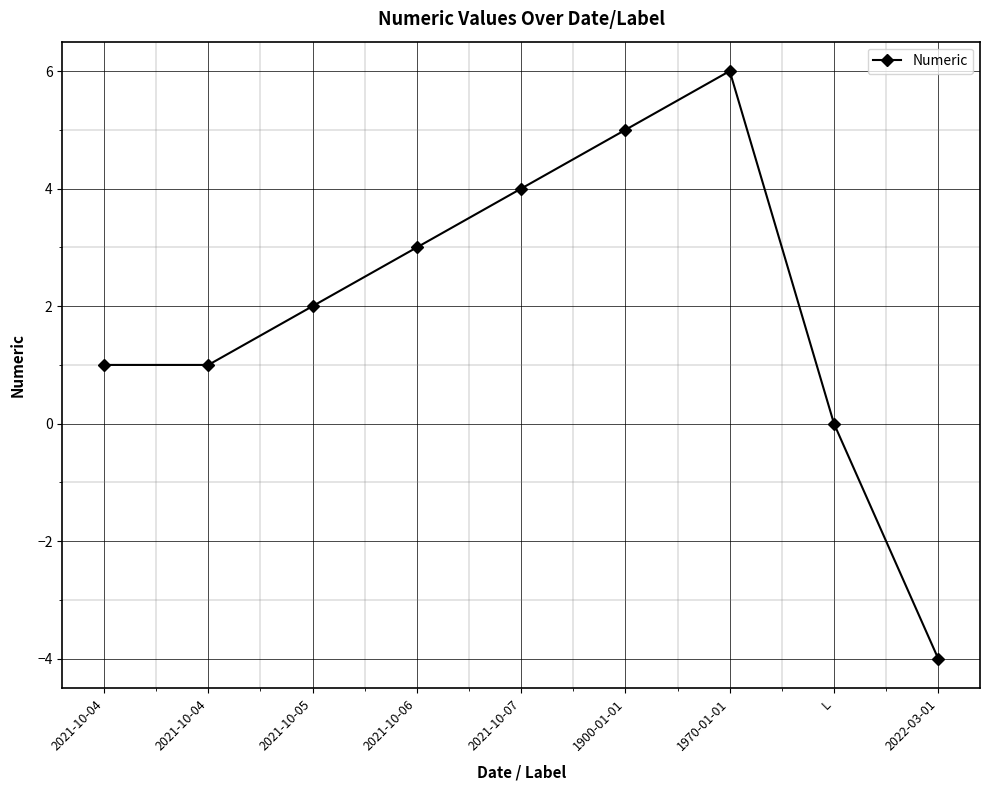

What is the change in value from 2021-10-06 to 2021-10-07?

+1